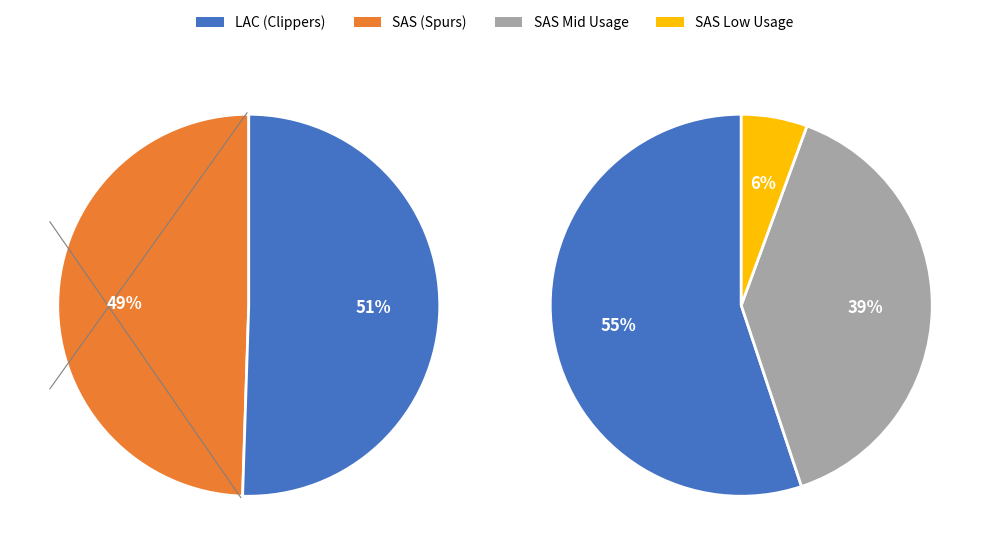

To the nearest percent, what is the difference between the 3 and 8 slice percentages?

1%